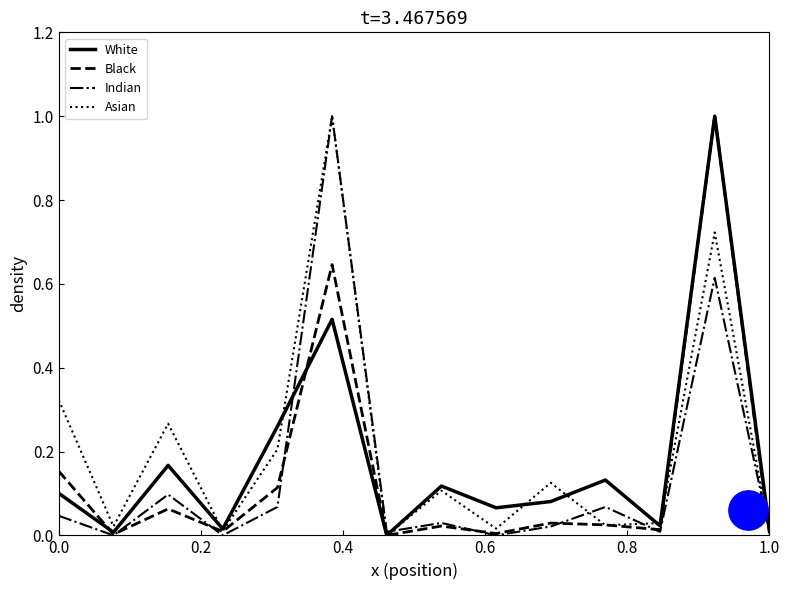

Is the value of Black at 8 greater than the value of Asian at 9?

No